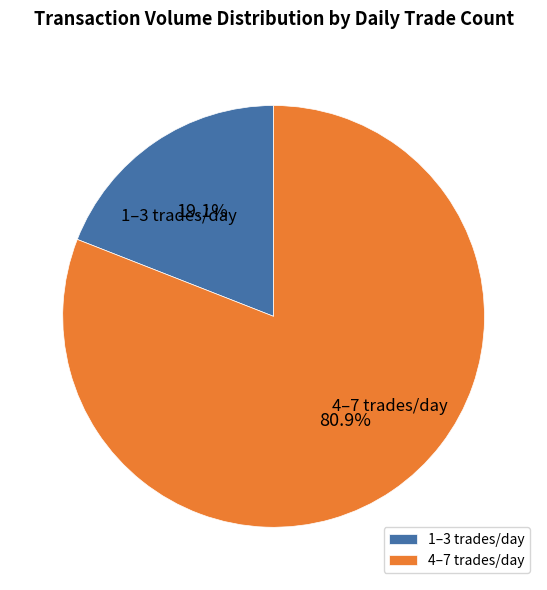

What percentage is NOT represented by 4–7 trades/day?

19.1%